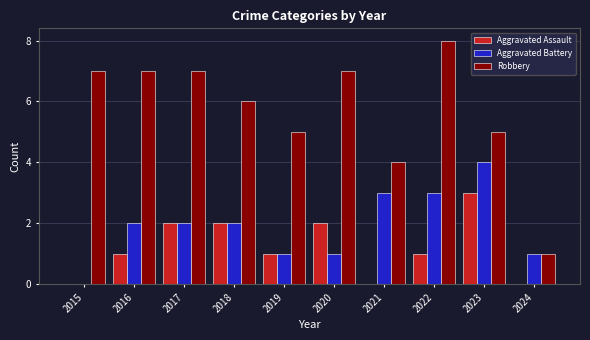

Which series has the largest total across all categories?

Robbery